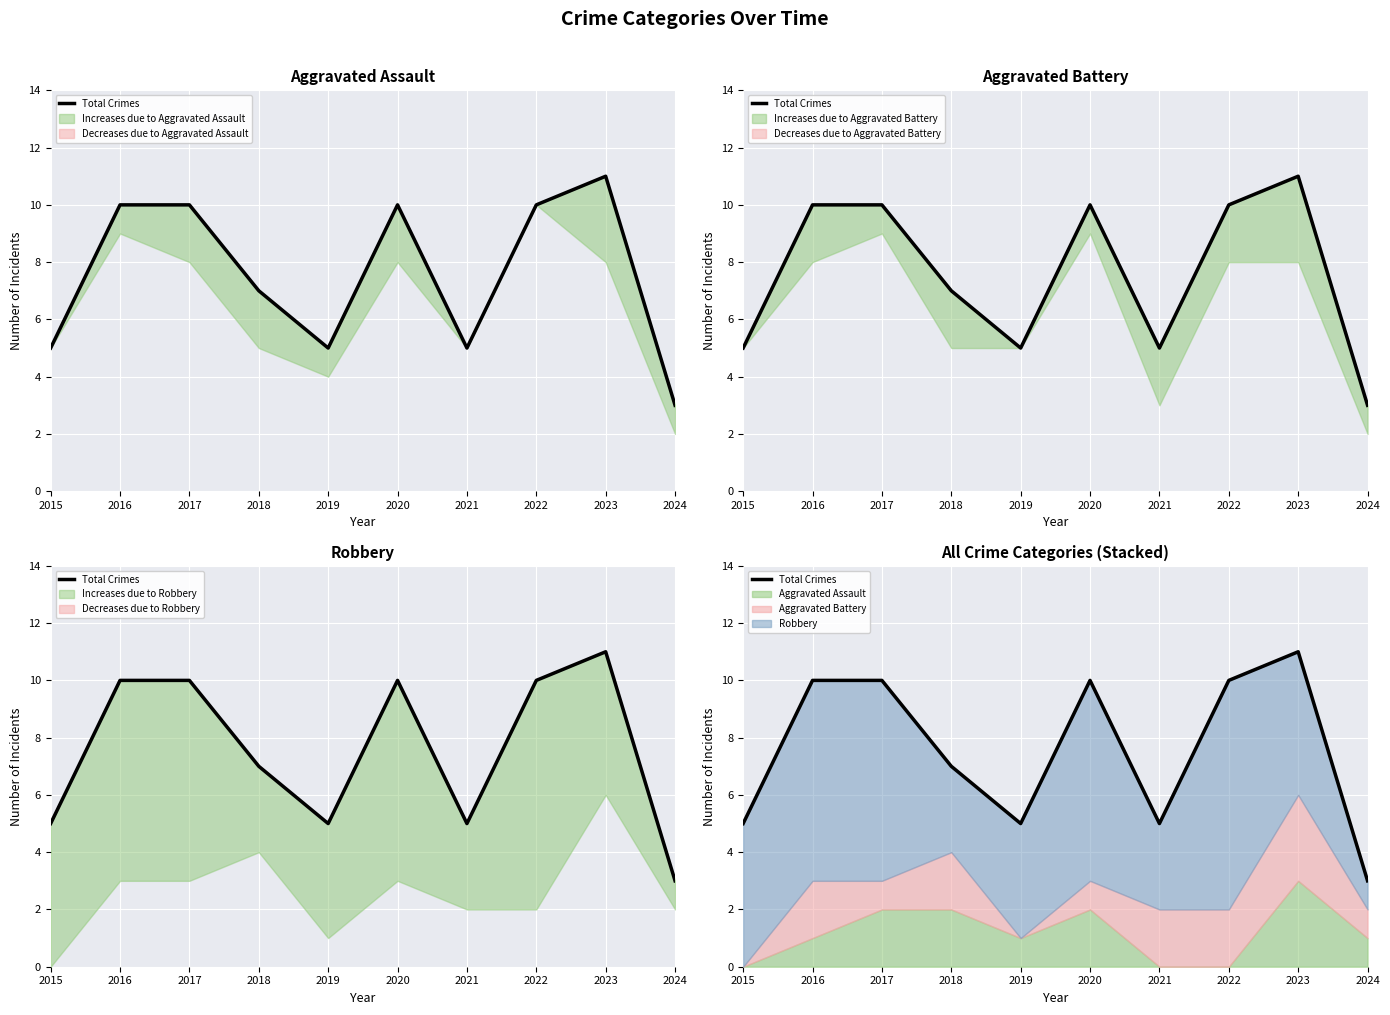

Which has a higher value, 2021 or 2023?

2023